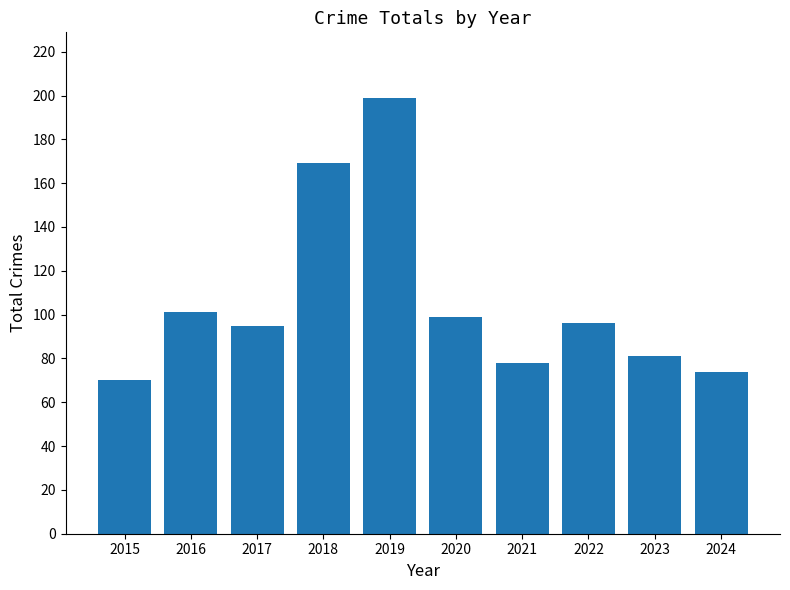

What is the value of the 5th bar from the left?

199